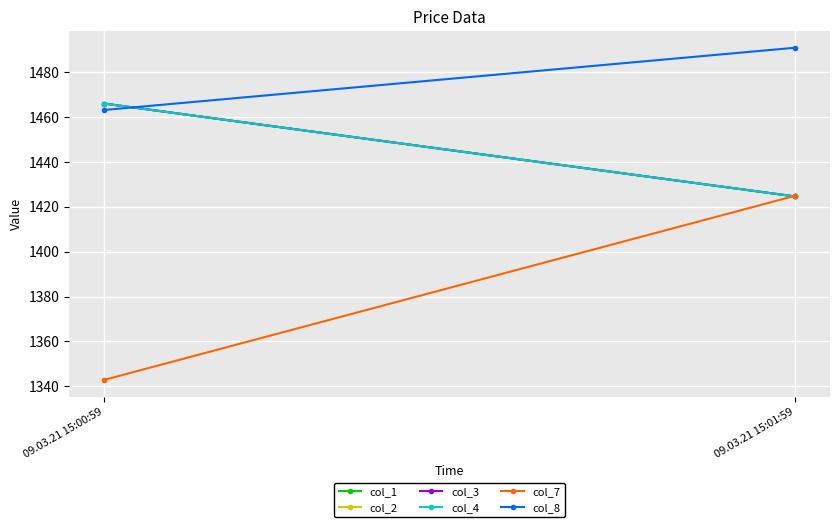

Is it true that col_7 equals 1342.8 at 09.03.21 15:00:59?

True